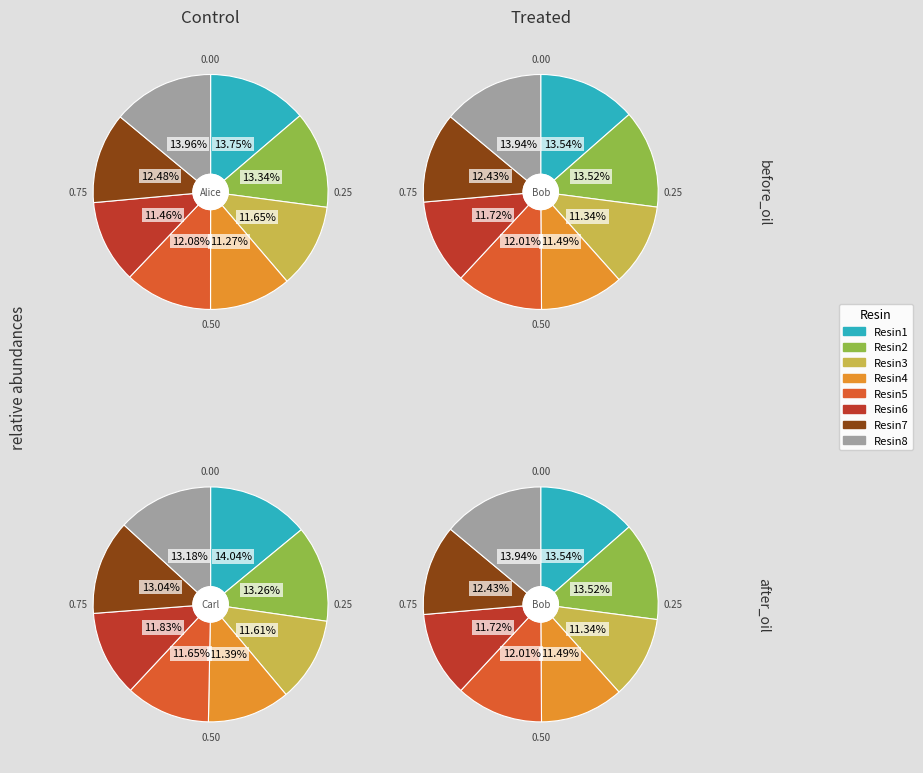

True or false: Resin2 accounts for 13% of the total.

True